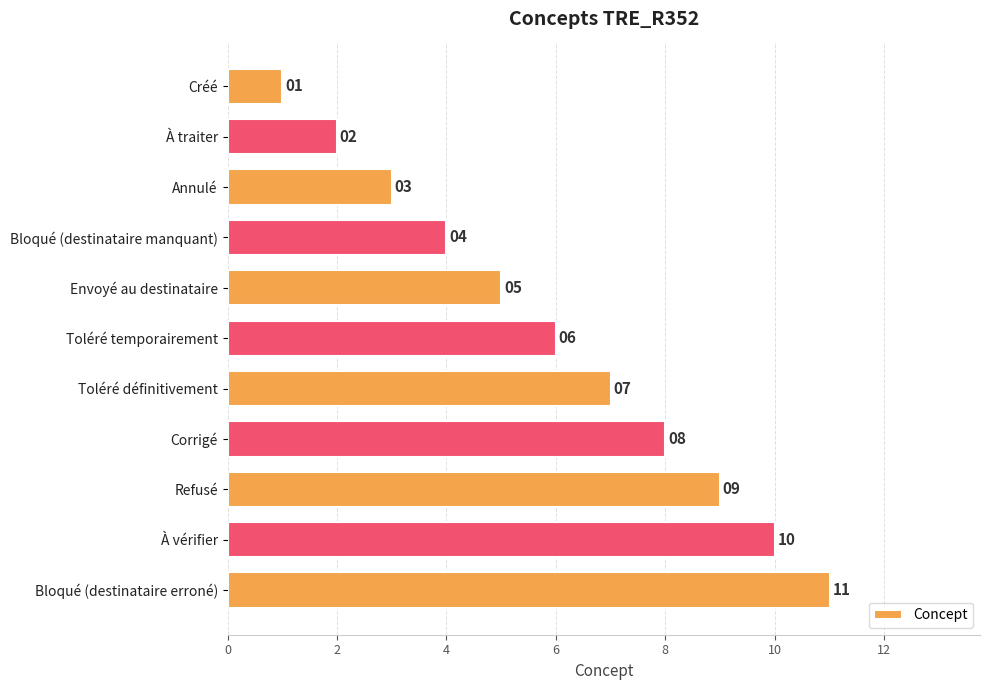

Are the bars horizontal?

Yes